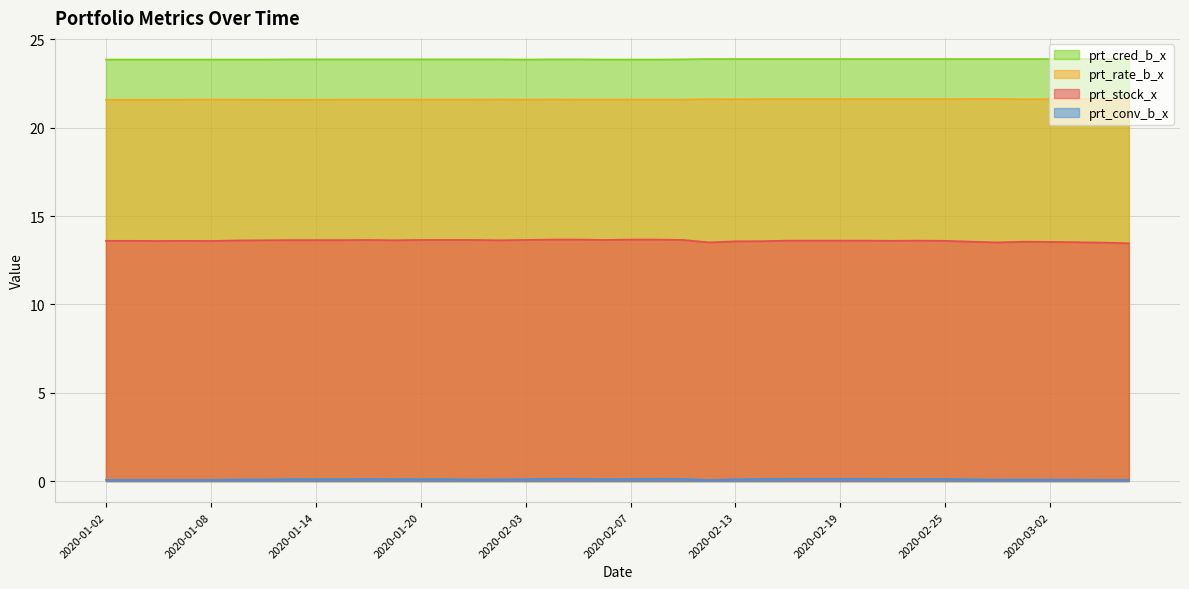

At which category does prt_conv_b_x reach its first local peak?

2020-01-16